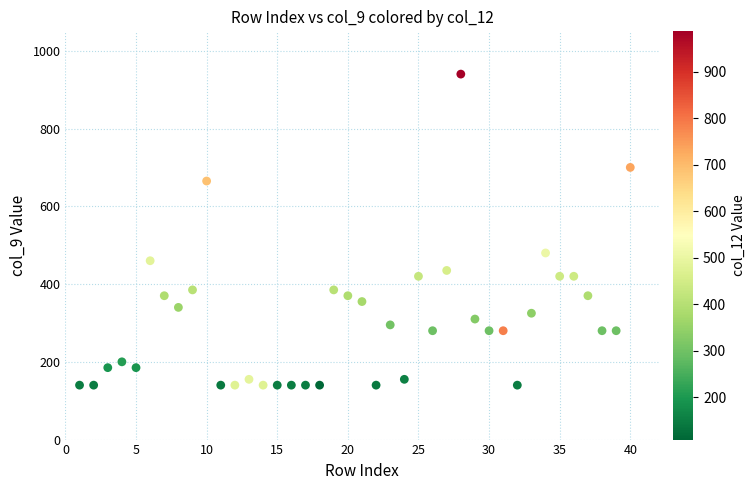

What Y value in the scatter plot is closest to 540?

480